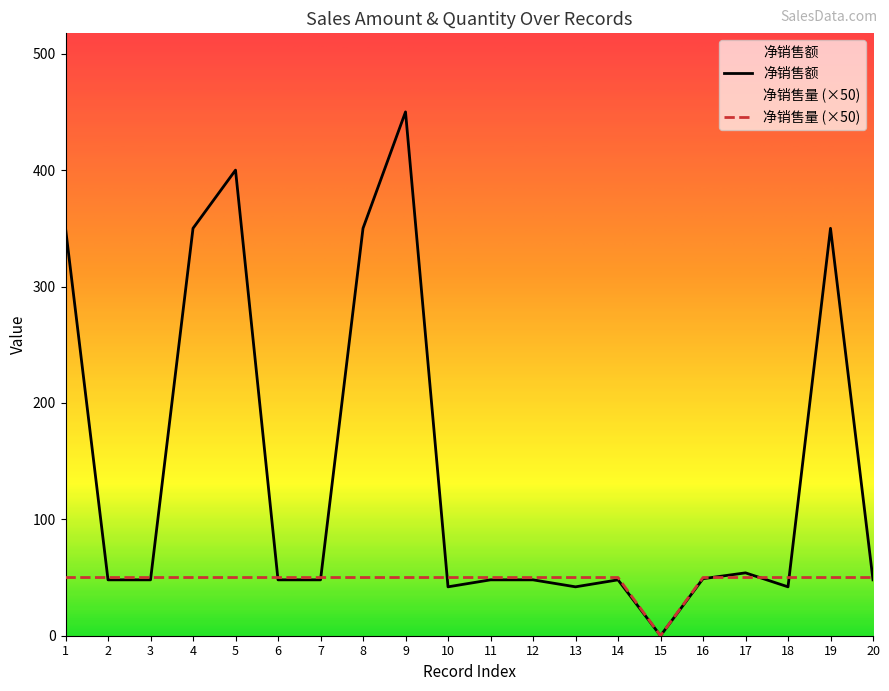

Does the chart display data point markers on the line(s)?

No